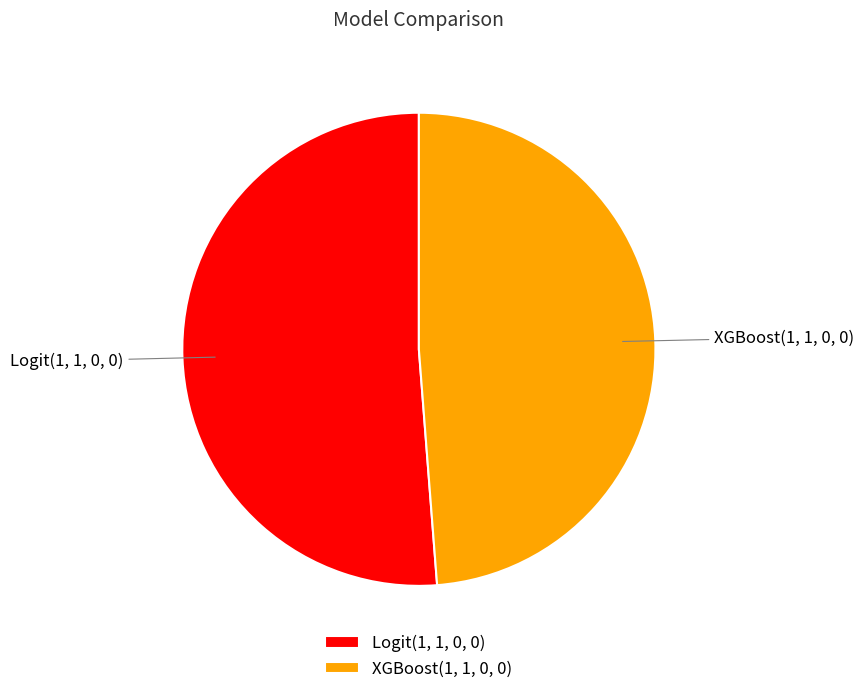

Rank the categories by value from highest to lowest.

Logit(1, 1, 0, 0), XGBoost(1, 1, 0, 0)